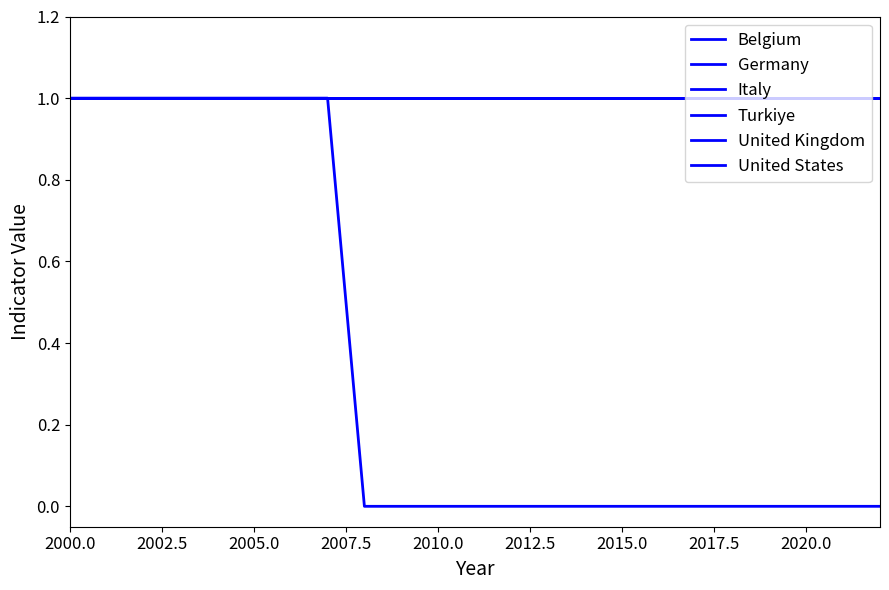

Reading left to right, what are all the values shown in this chart?

Belgium: 1	1	1	1	1	1	1	1	1	1	1	1	1	1	1	1	1	1	1	1	1	1	1
Germany: 1	1	1	1	1	1	1	1	1	1	1	1	1	1	1	1	1	1	1	1	1	1	1
Italy: 1	1	1	1	1	1	1	1	1	1	1	1	1	1	1	1	1	1	1	1	1	1	1
Turkiye: 1	1	1	1	1	1	1	1	1	1	1	1	1	1	1	1	1	1	1	1	1	1	1
United Kingdom: 1	1	1	1	1	1	1	1	0	0	0	0	0	0	0	0	0	0	0	0	0	0	0
United States: 1	1	1	1	1	1	1	1	1	1	1	1	1	1	1	1	1	1	1	1	1	1	1